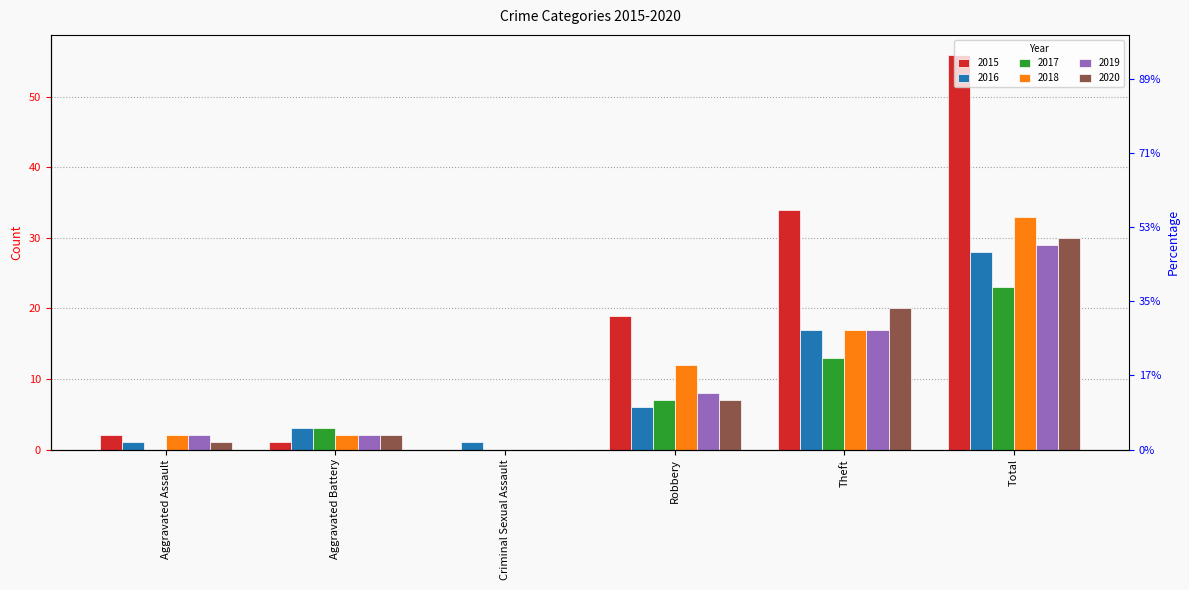

How many series are shown in this chart?

6